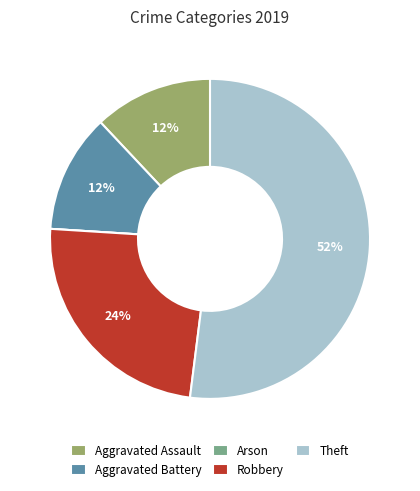

To the nearest percent, what is the average slice percentage?

20%